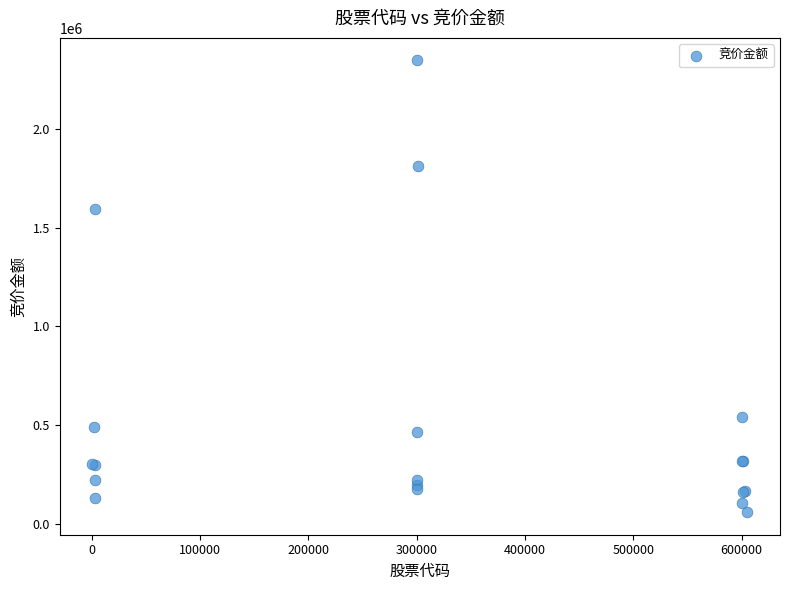

What Y value in the scatter plot is closest to 1202875?

1596519